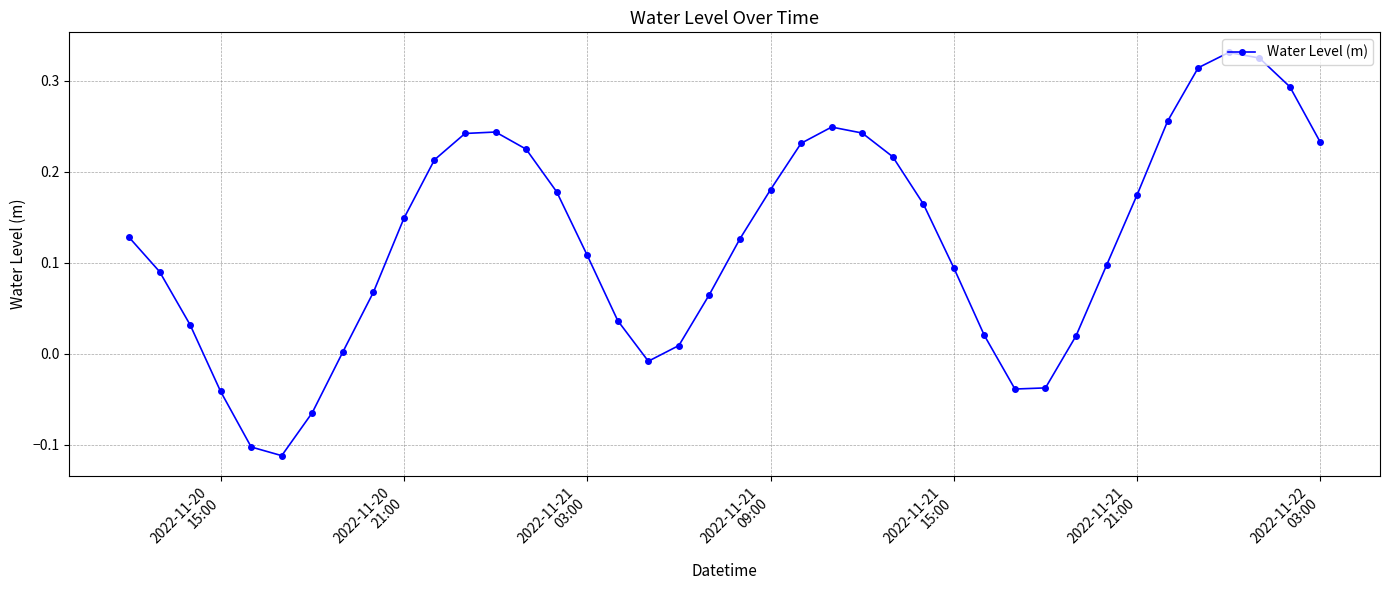

True or false: there are more than 1 points higher than both neighbors.

True